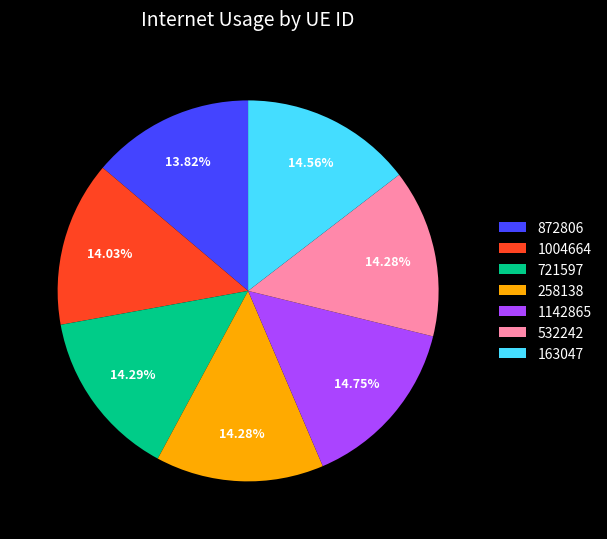

How many slices are in this pie chart?

7